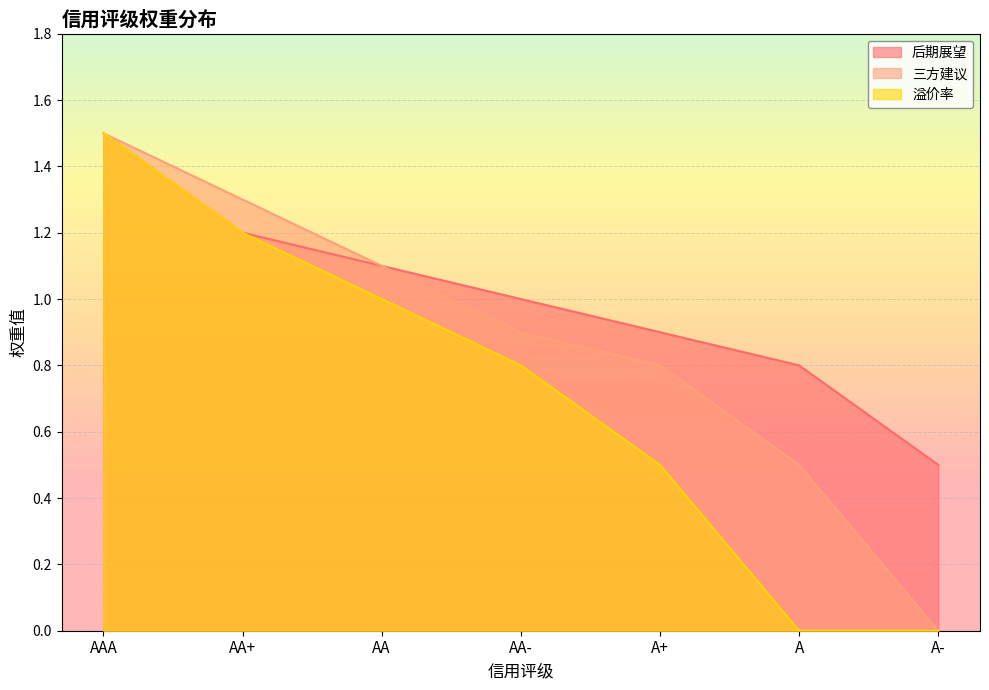

At how many categories does at least one series exceed 0?

7